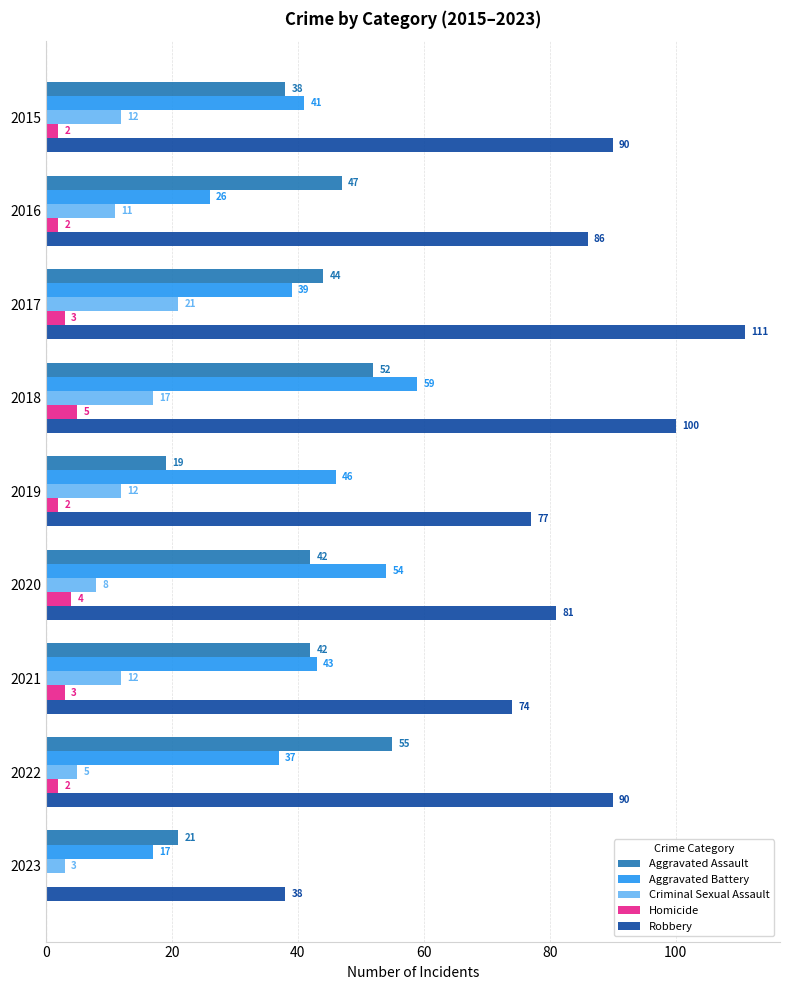

Which series has the largest total across all categories?

Robbery